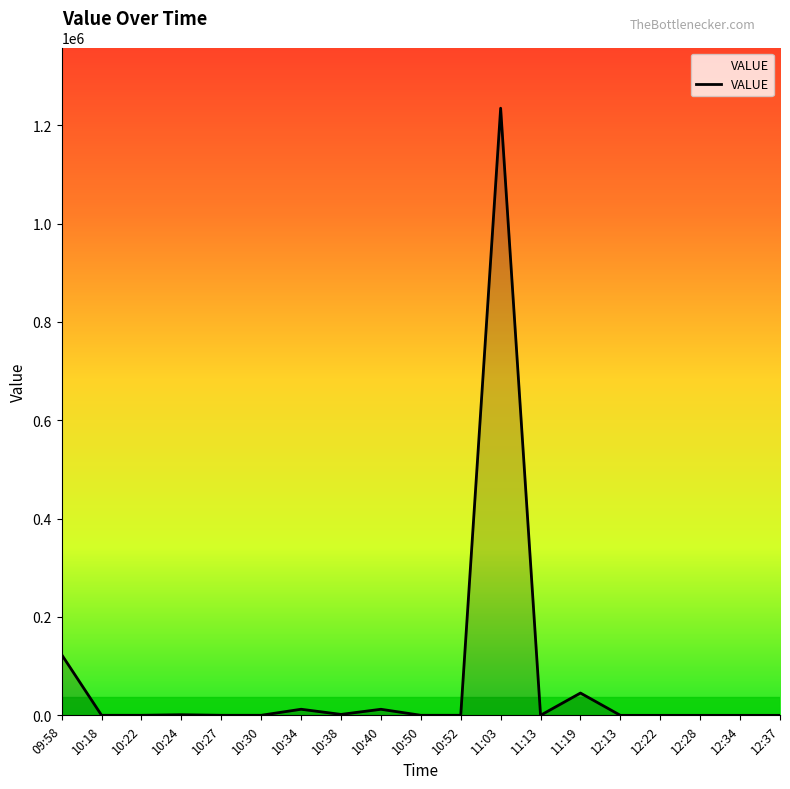

Where does the data first go above 123?

09:58